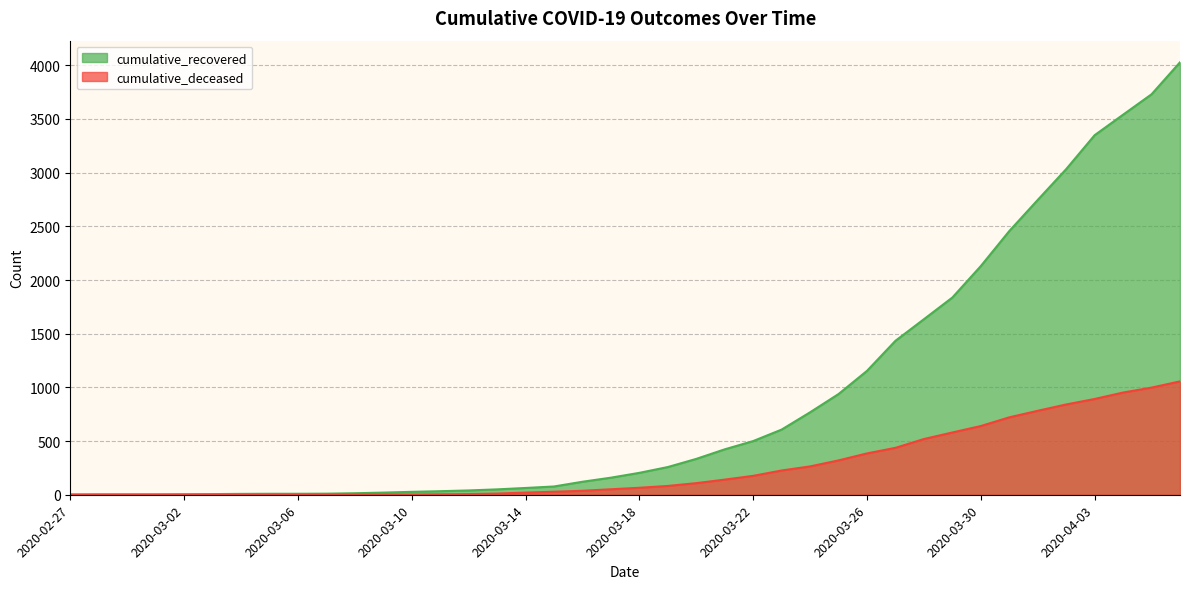

What are all the series names shown in the legend?

cumulative_recovered, cumulative_deceased